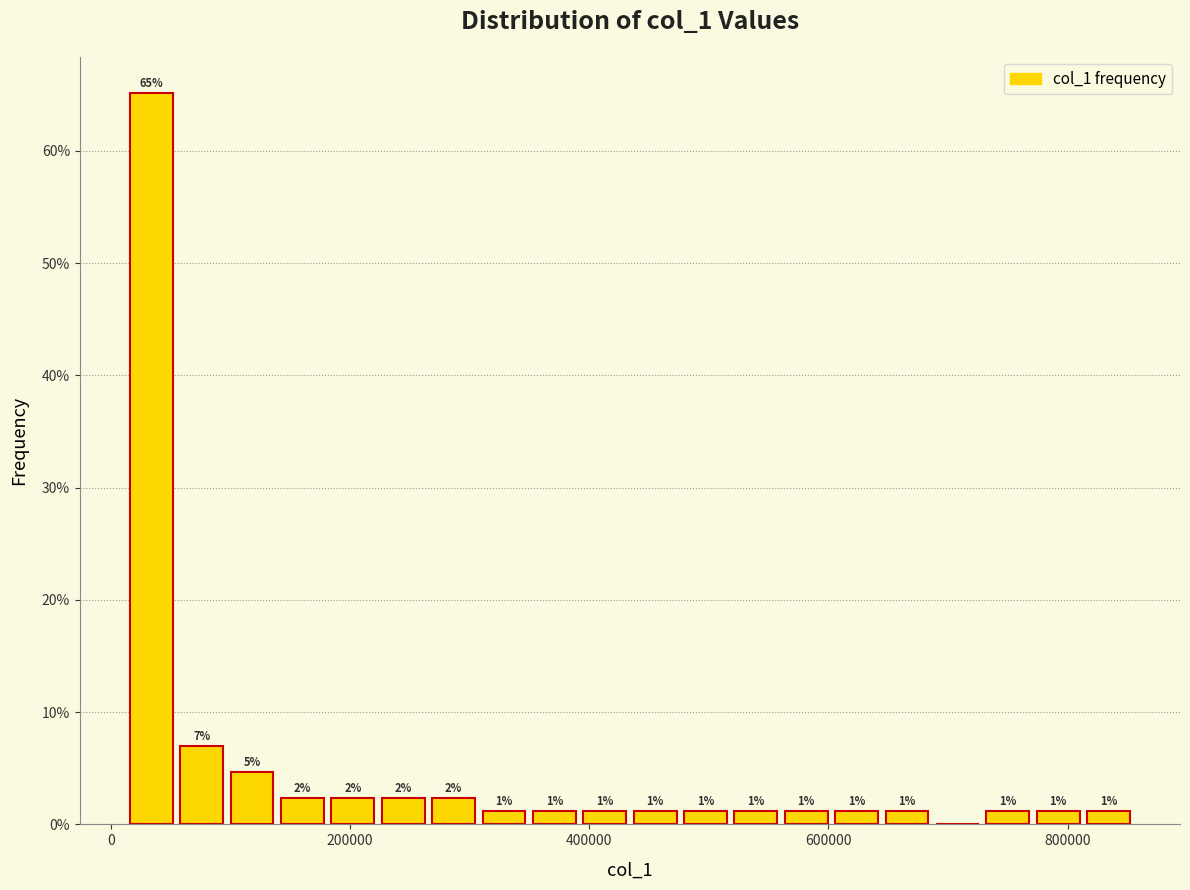

Read against the x-axis, roughly where is the centre of the tallest bar?

40000